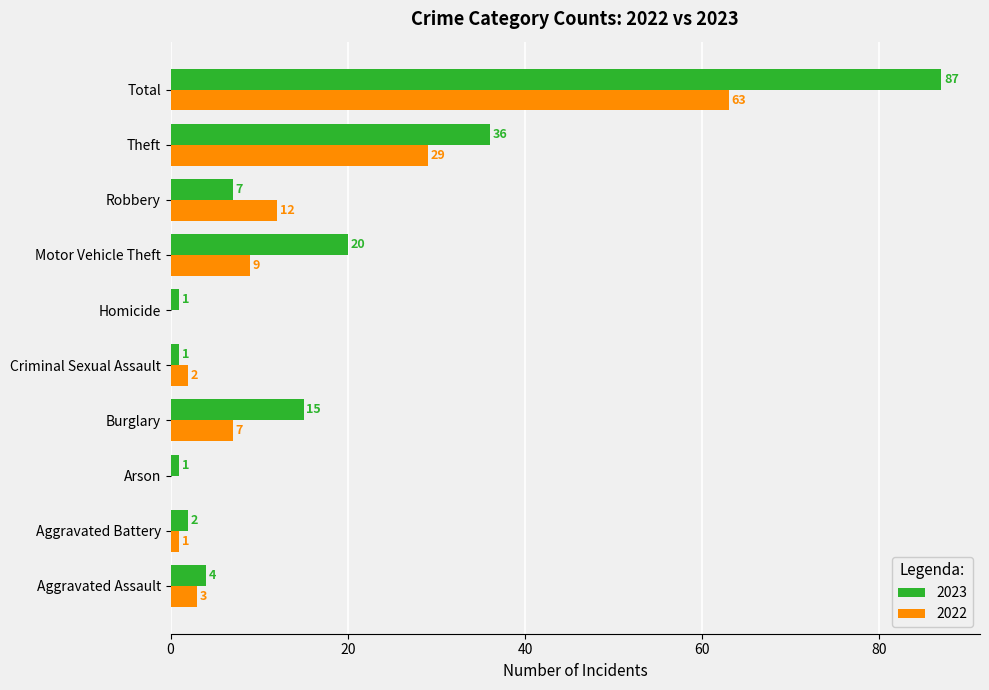

Is it true that 2022 equals 63 at Total?

True